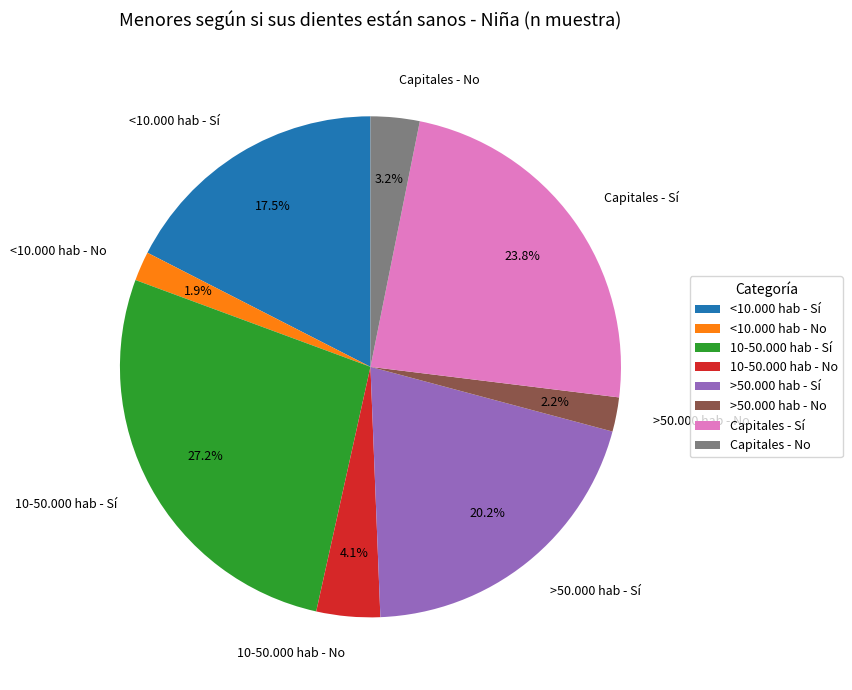

What is the total percentage of <10.000 hab - No and Capitales - Sí?

25.7%